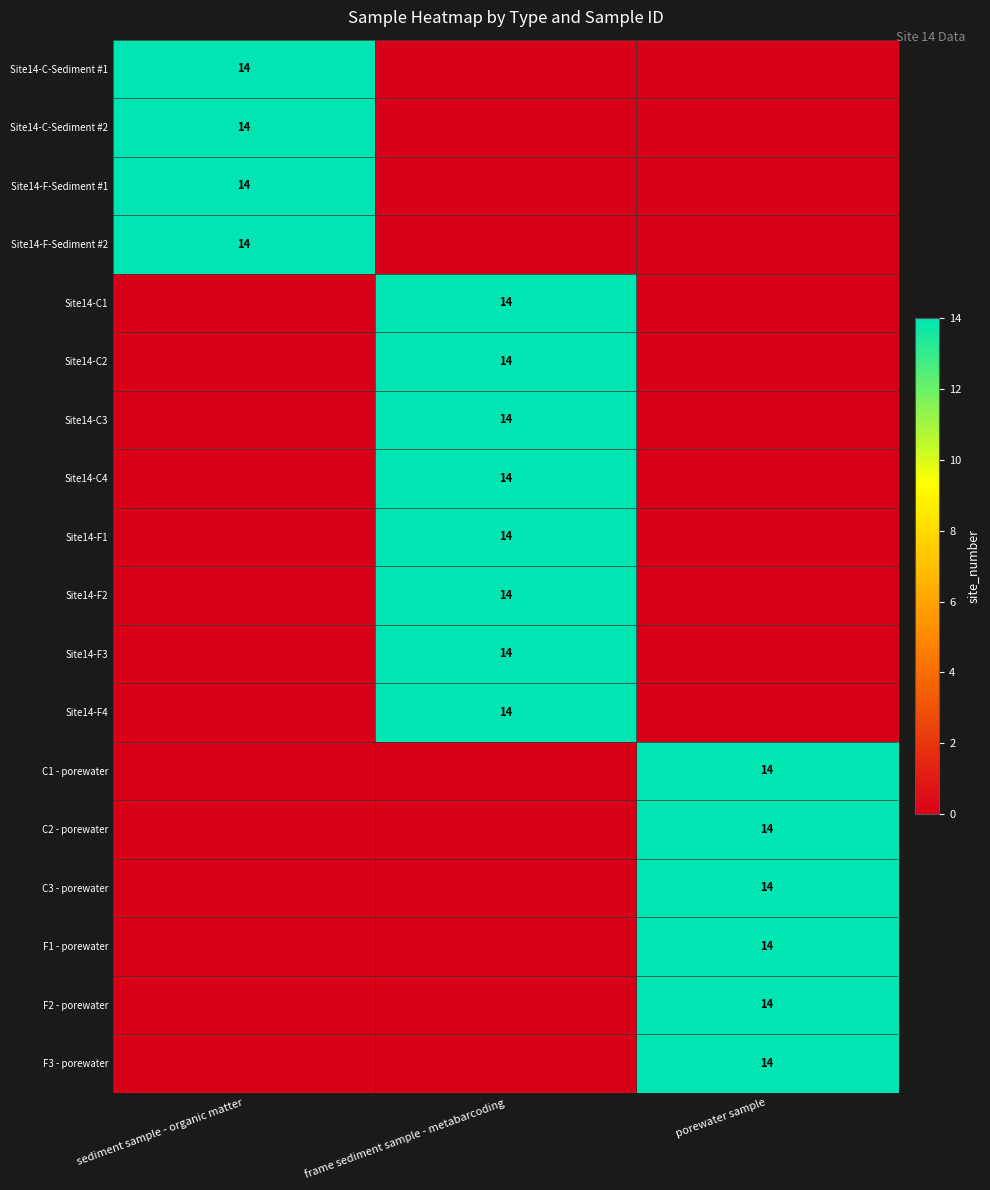

The Site14-F1 series shows 20 at frame sediment sample - metabarcoding. True or false?

False